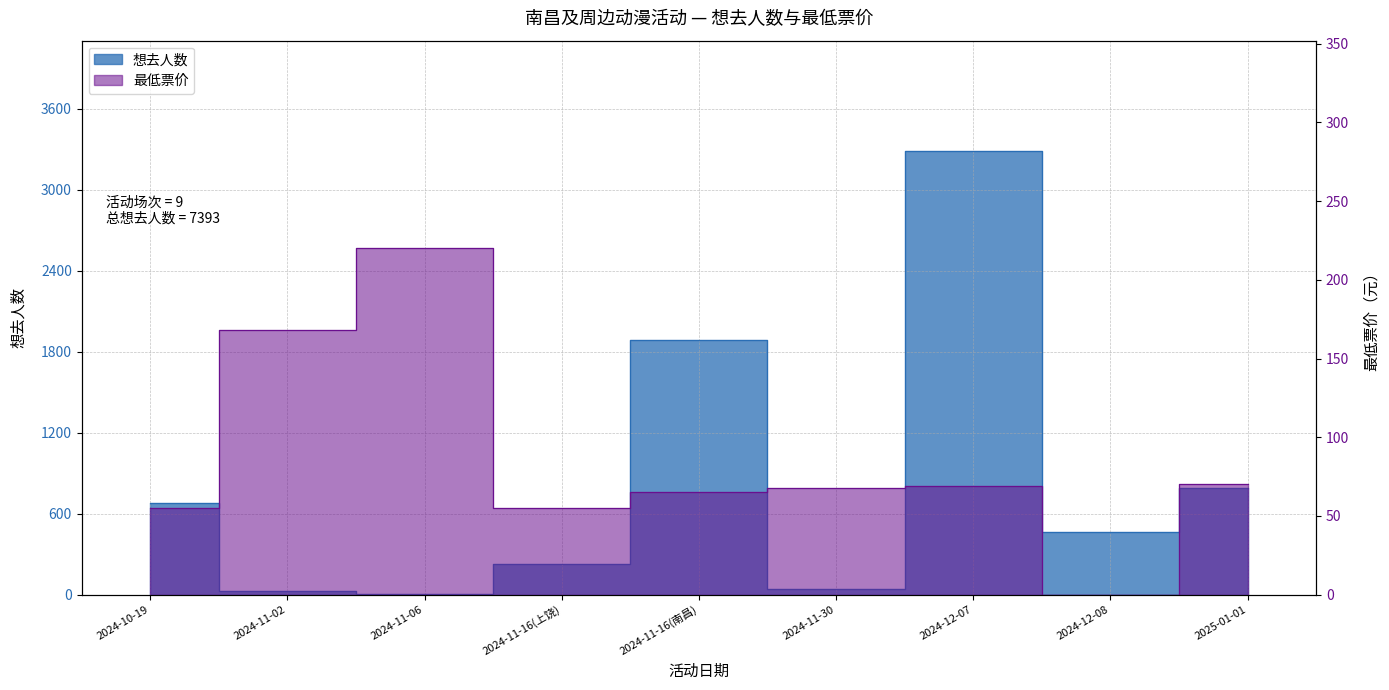

What is the sum of all 想去人数 values?

7393